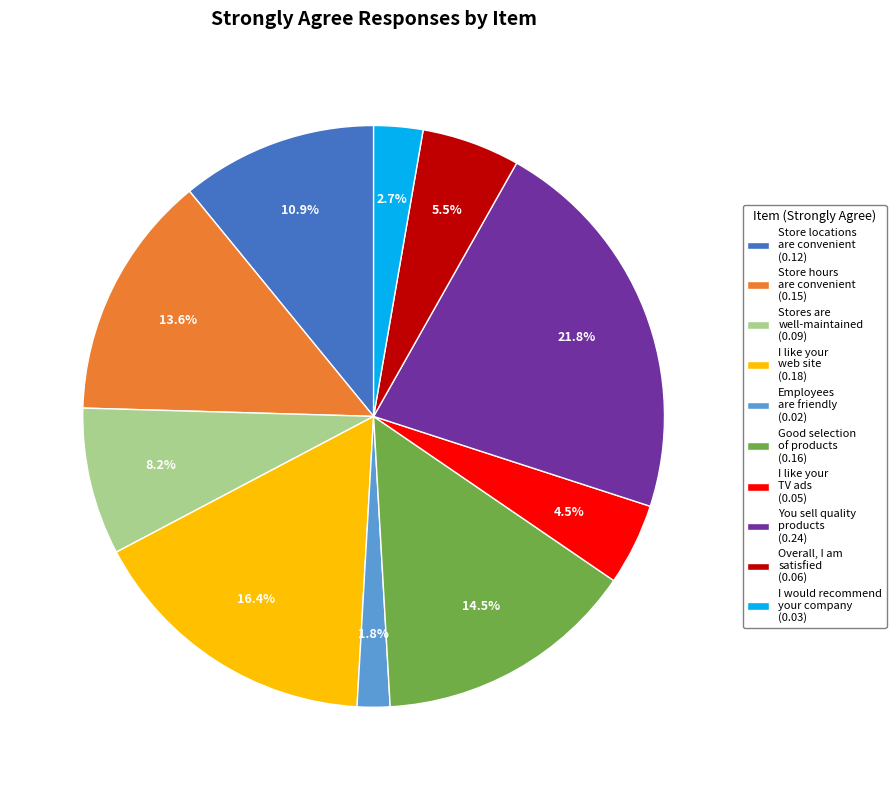

Is there a majority slice in this chart?

No